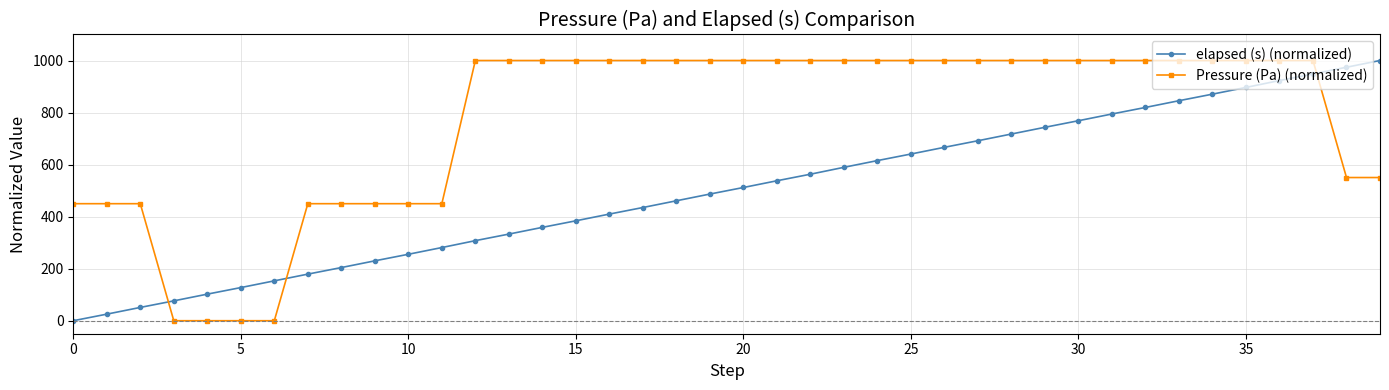

Reading left to right, transcribe all the data shown in this chart.

elapsed (s) (normalized): 0.0	25.2	51.1	76.3	102.1	127.3	153.2	179.1	204.3	230.1	255.3	281.2	307.7	332.9	358.8	384.0	409.8	435.0	460.9	486.7	512.0	537.8	563.0	589.5	615.4	640.6	666.5	691.7	717.5	743.4	768.6	794.4	819.7	845.5	870.7	896.6	923.1	948.3	974.1	1000.0
Pressure (Pa) (normalized): 449.7	449.7	449.7	0.0	0.0	0.0	0.0	449.7	449.7	449.7	449.7	449.7	1000.0	1000.0	1000.0	1000.0	1000.0	1000.0	1000.0	1000.0	1000.0	1000.0	1000.0	1000.0	1000.0	1000.0	1000.0	1000.0	1000.0	1000.0	1000.0	1000.0	1000.0	1000.0	1000.0	1000.0	1000.0	1000.0	550.3	550.3